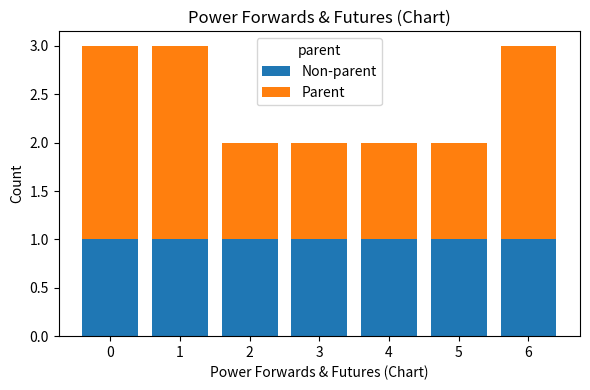

The Non-parent series shows 1 at 2. True or false?

True